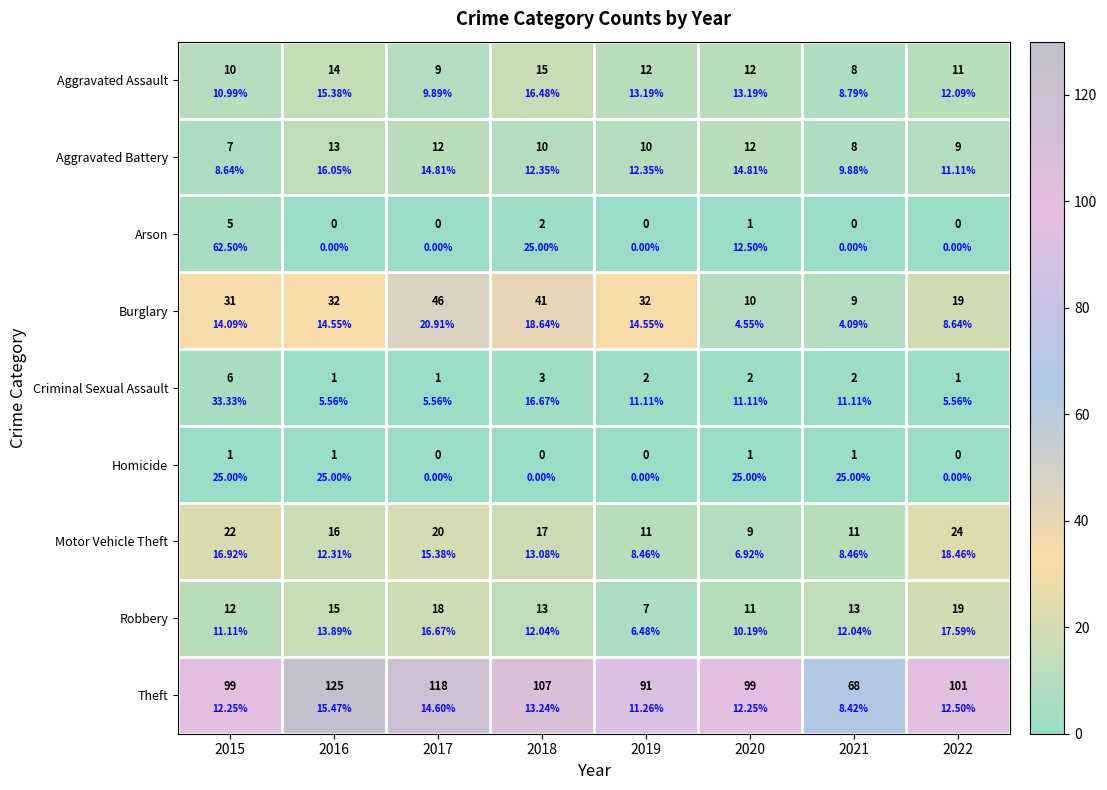

Which series changed the most between 2019 and 2021?

Burglary